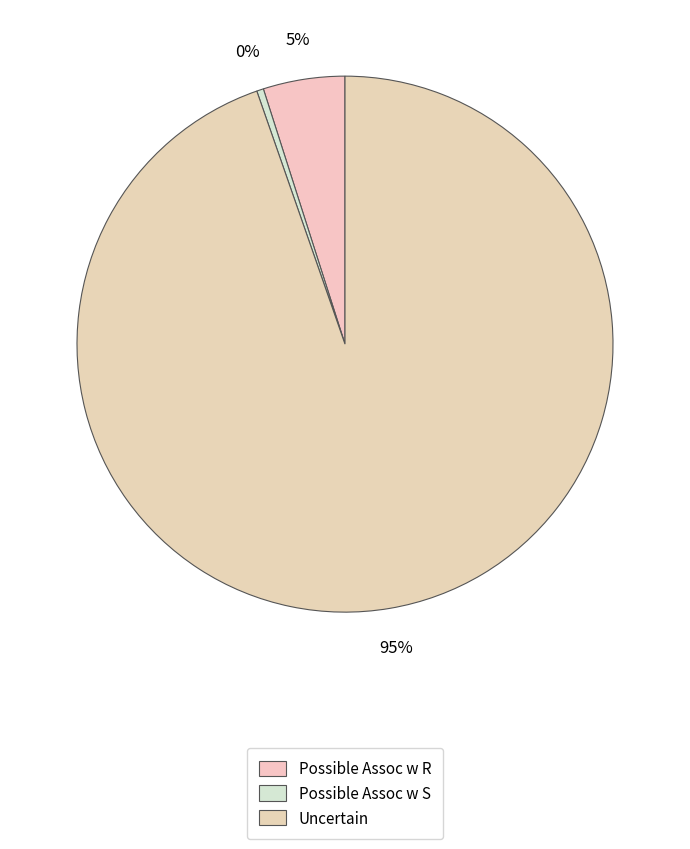

Combined, do Possible Assoc w S and Uncertain account for over 50%?

Yes